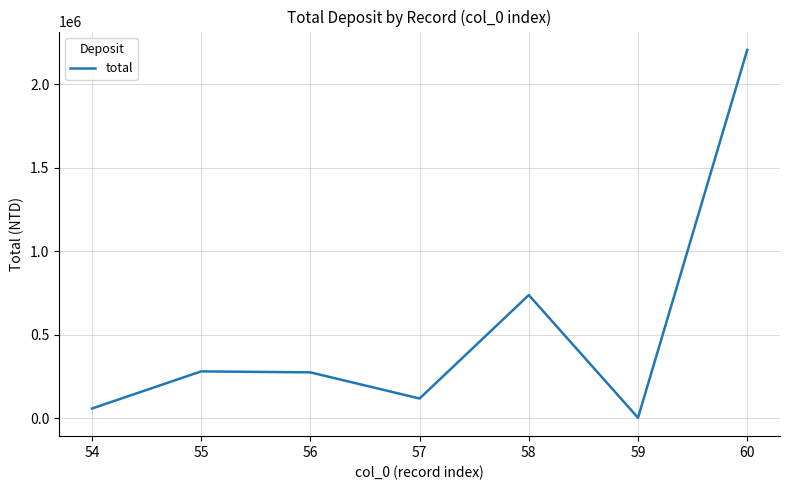

Approximately how many times larger is the value at 58 compared to 54?

12.6